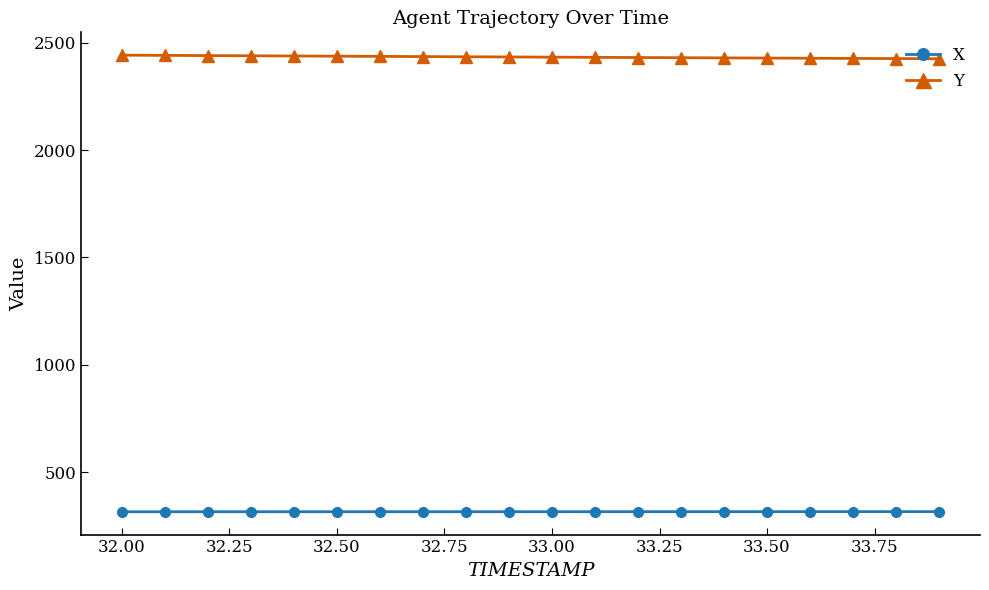

True or false: Y and X intersect in this chart.

False